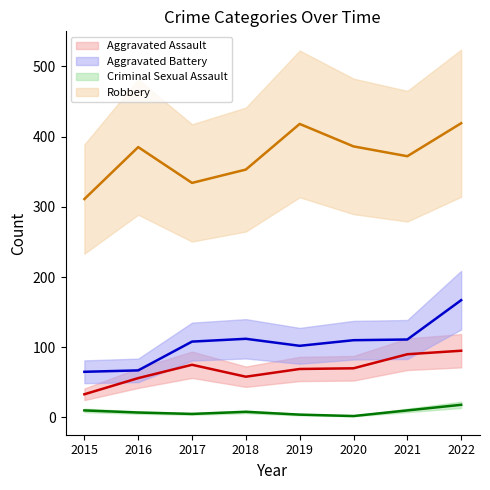

List the series in order of their peak value, highest first.

Robbery, Aggravated Battery, Aggravated Assault, Criminal Sexual Assault